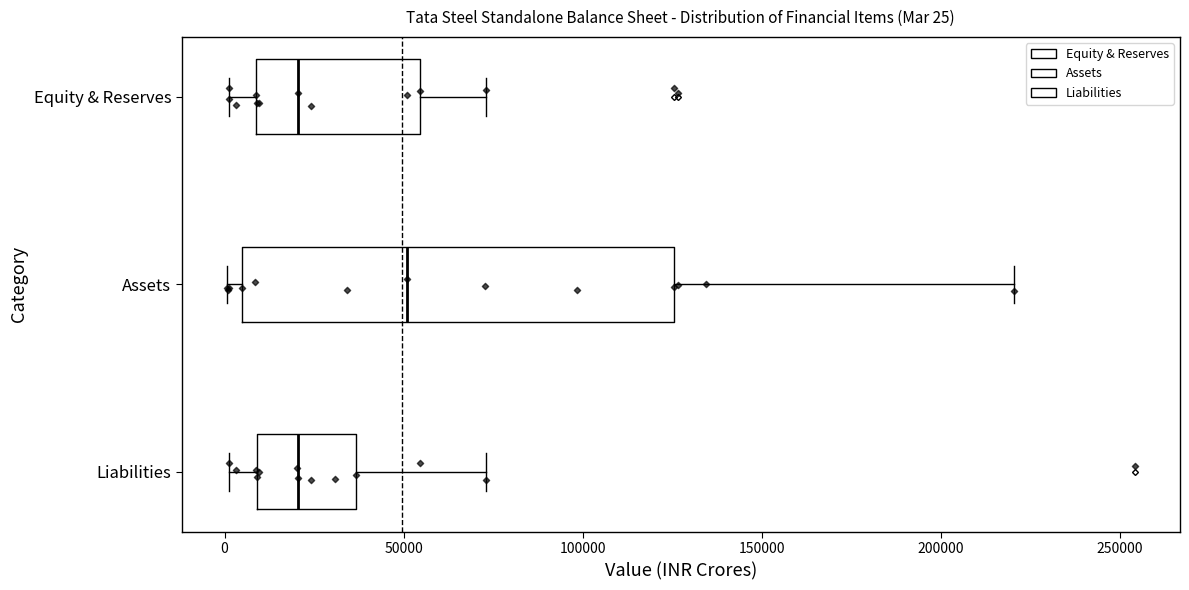

Comparing the boxes themselves (not the whiskers), which one is the widest?

Assets